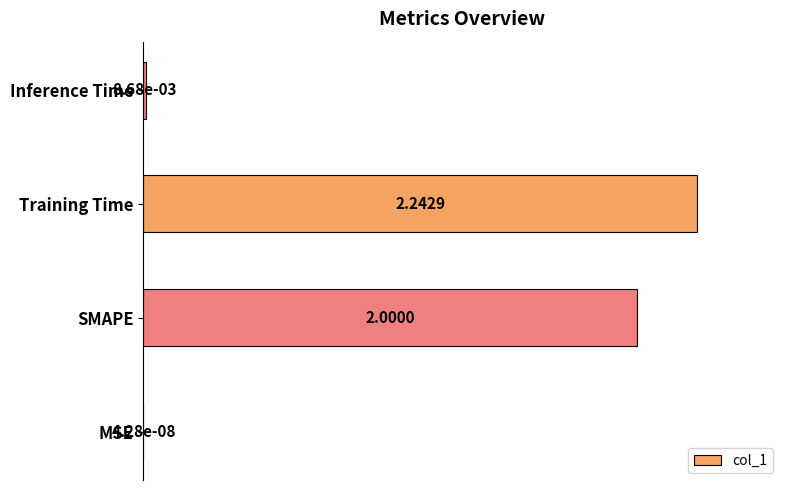

What is the change in value from SMAPE to Inference Time?

-0.9